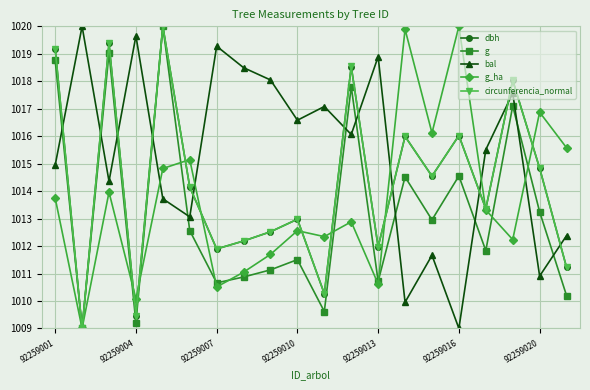

True or false: g_ha and bal cross at least once.

True